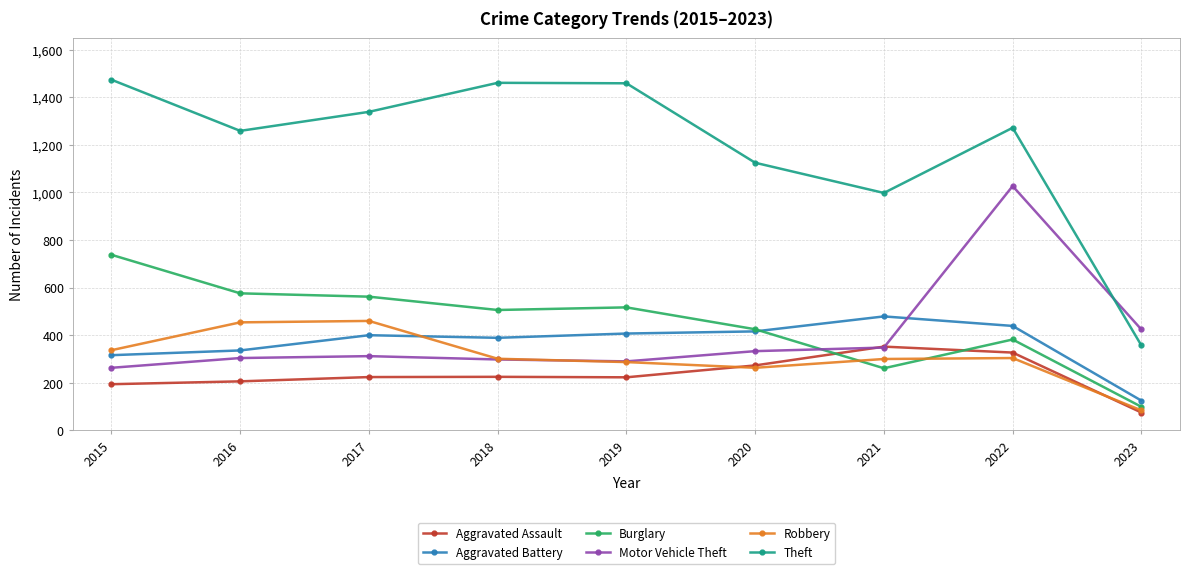

Where do Burglary and Motor Vehicle Theft first cross each other?

2020 and 2021